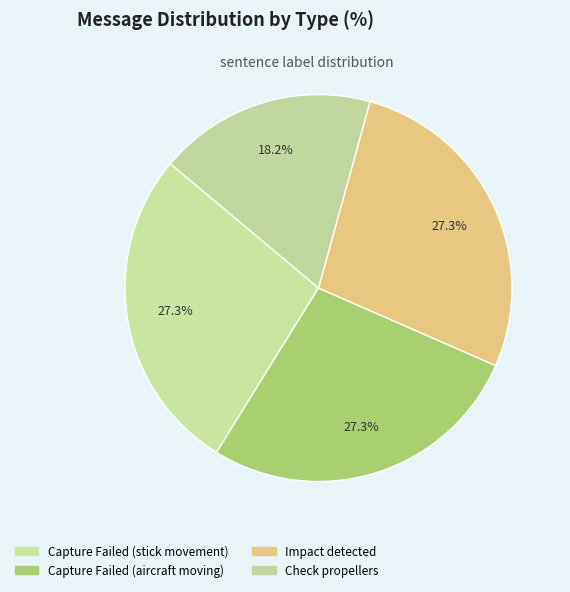

What percentage is the Capture Failed (aircraft moving) slice, to the nearest percent?

27%